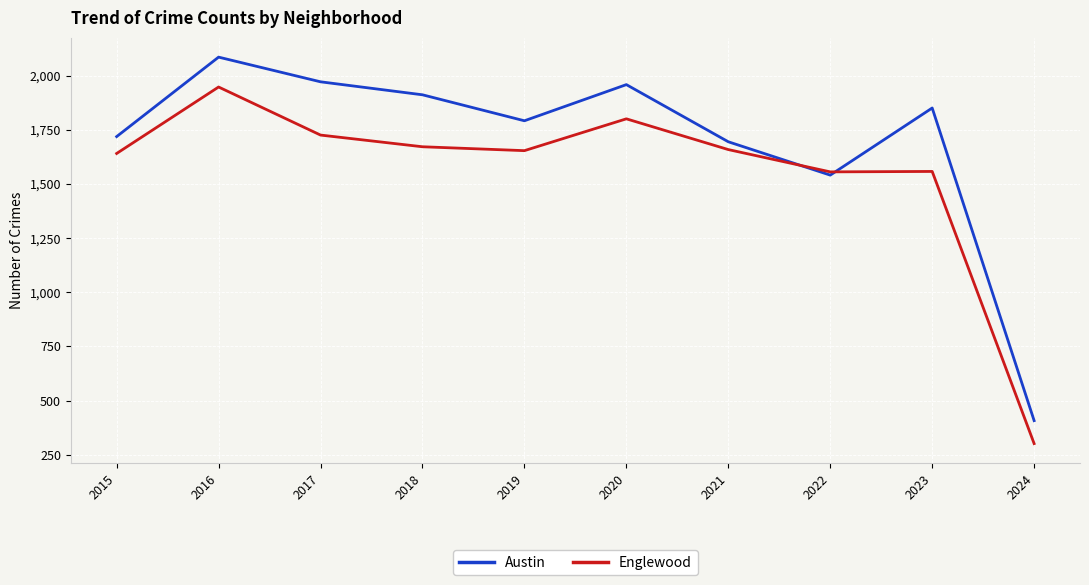

What is the approximate value of Austin at 2024?

407